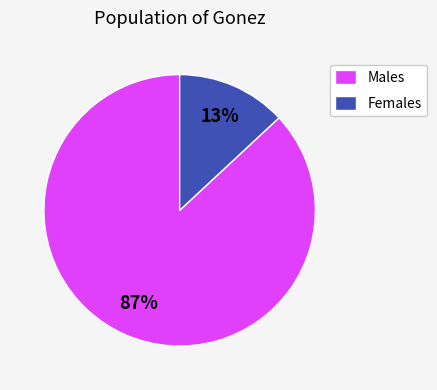

What percentage is the Males slice, to the nearest percent?

87%